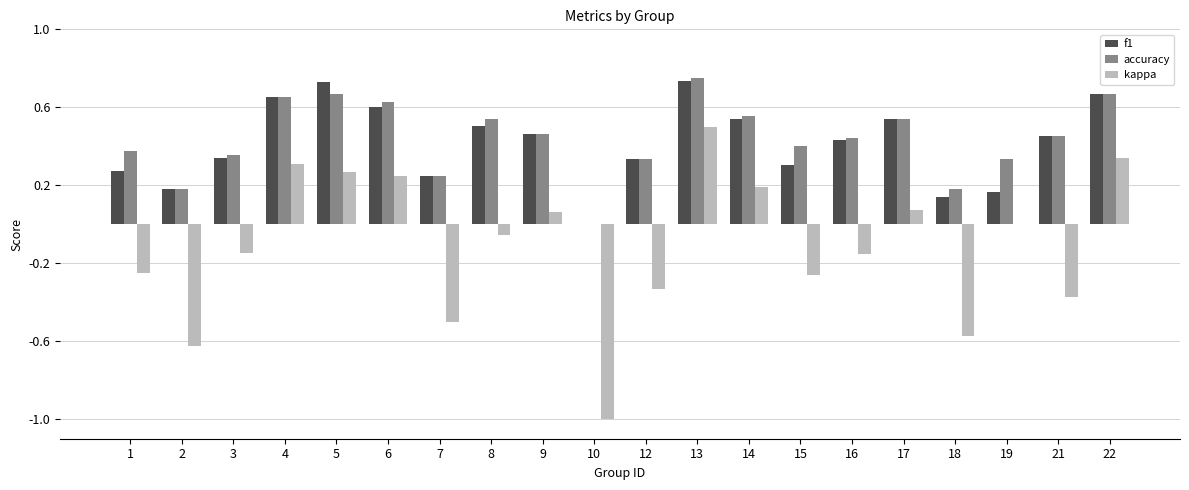

Which series changed the most between 13 and 22?

kappa